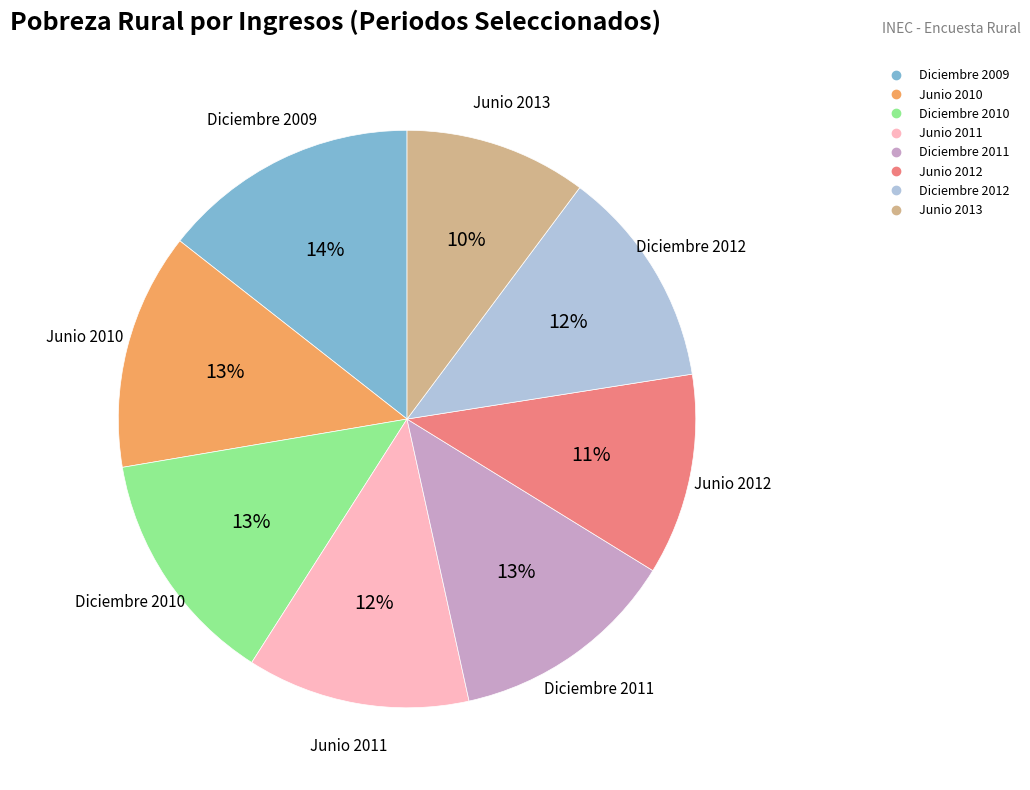

What percentage is the Diciembre 2010 slice, to the nearest percent?

13%